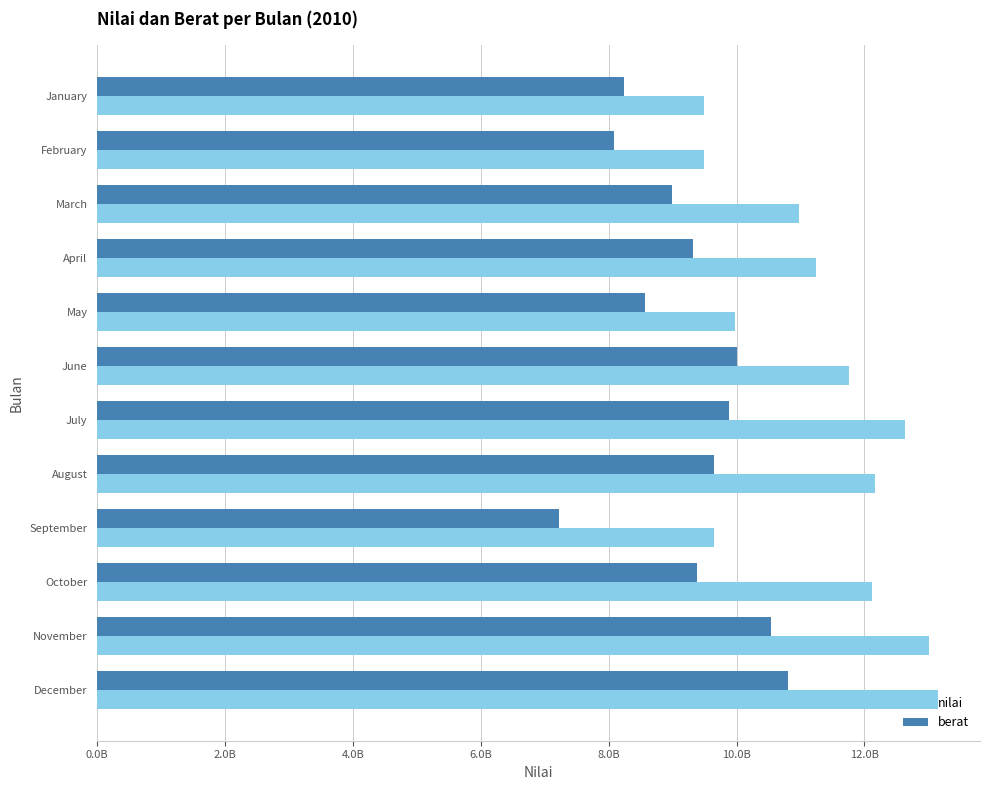

What are all the series names shown in the legend?

nilai, berat